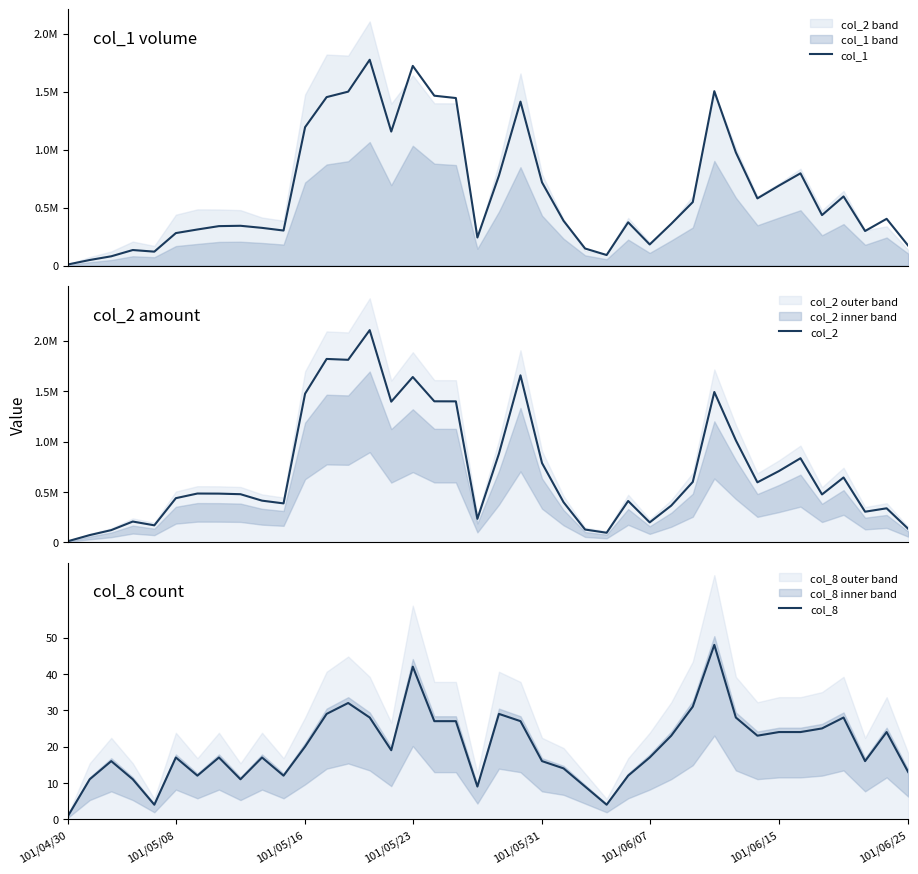

Which category has the lowest value in the col_2 series?

101/04/30